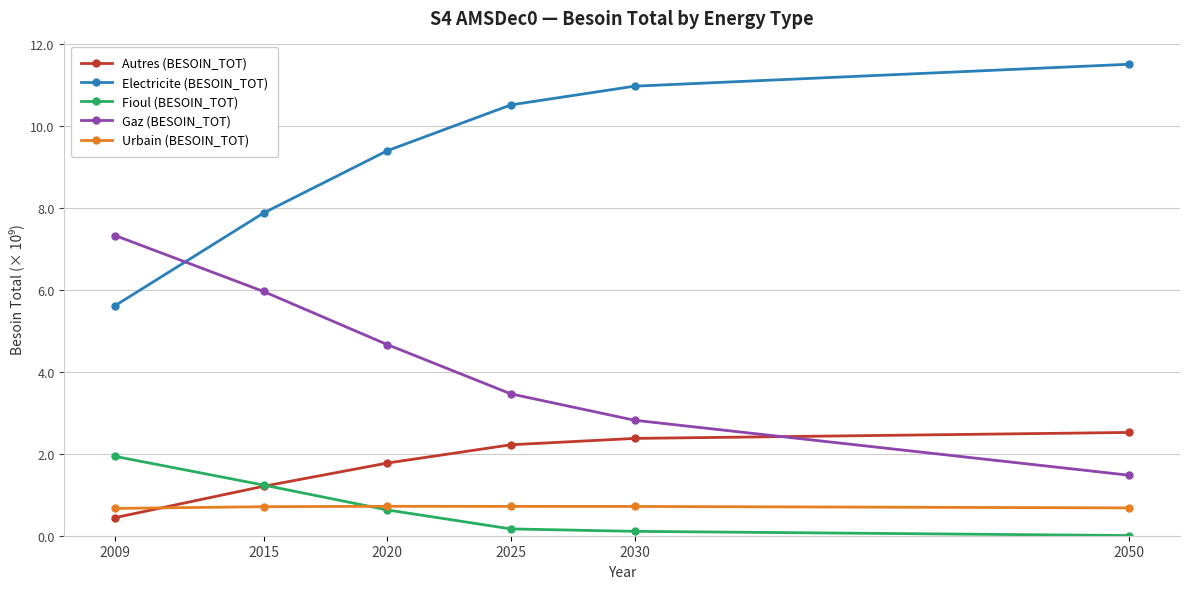

Which series ends up on top after the final intersection of Gaz (BESOIN_TOT) and Electricite (BESOIN_TOT)?

Electricite (BESOIN_TOT)